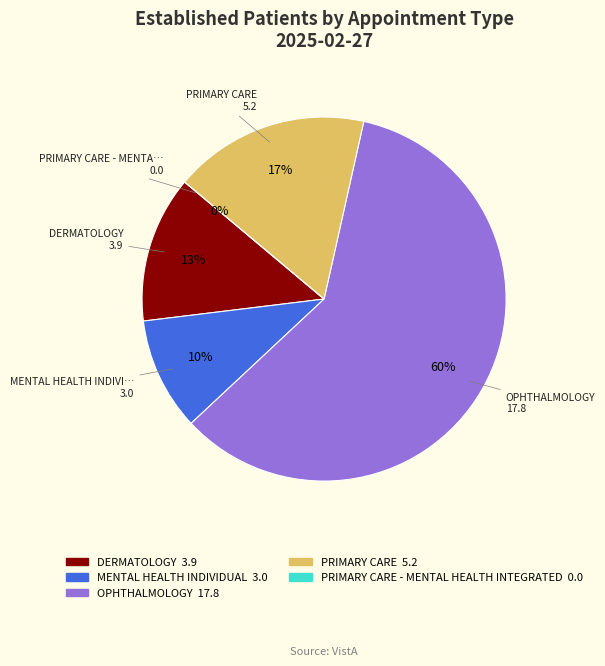

To the nearest percent, what is the difference between the largest and smallest slice percentages?

60%